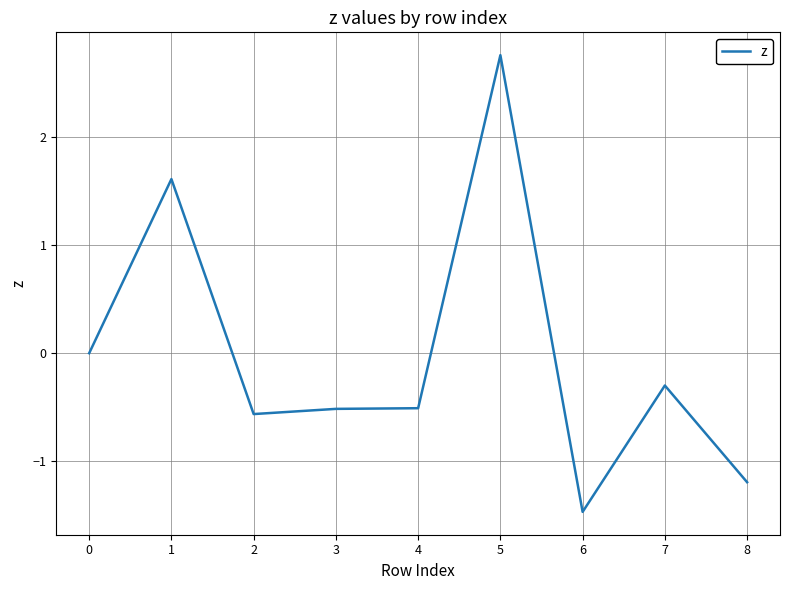

Which has a higher value, 4 or 8?

4